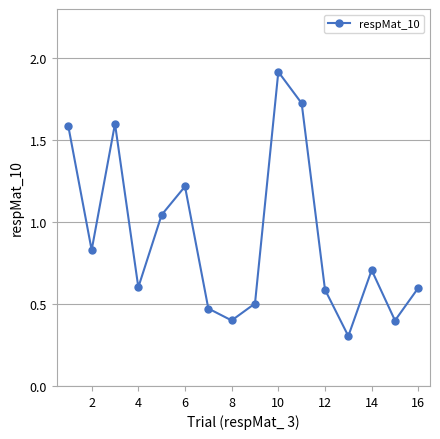

What is the difference between the second highest and minimum values?

1.4